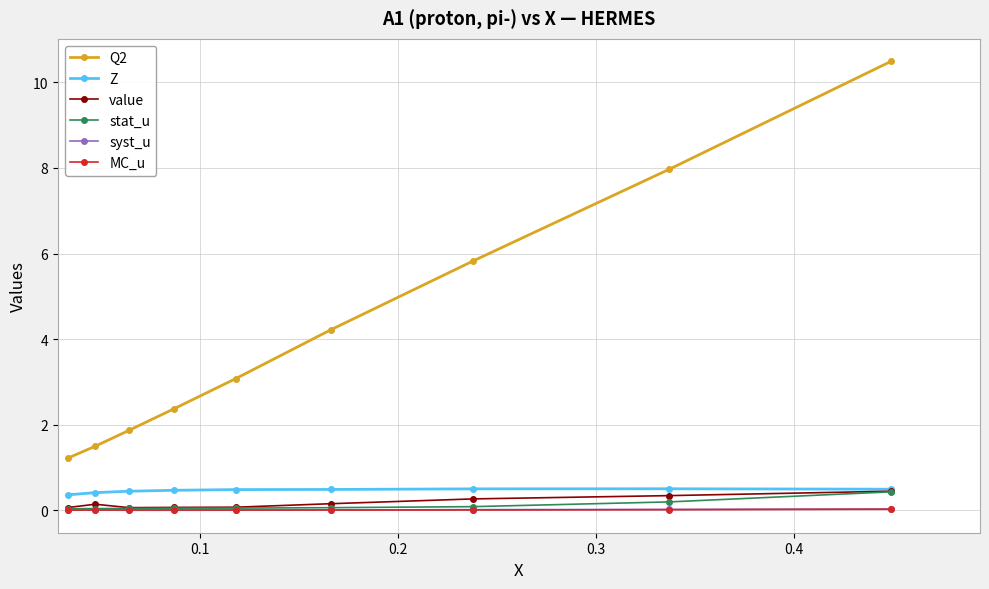

True or false: Q2 has more than 2 interior local peaks.

False